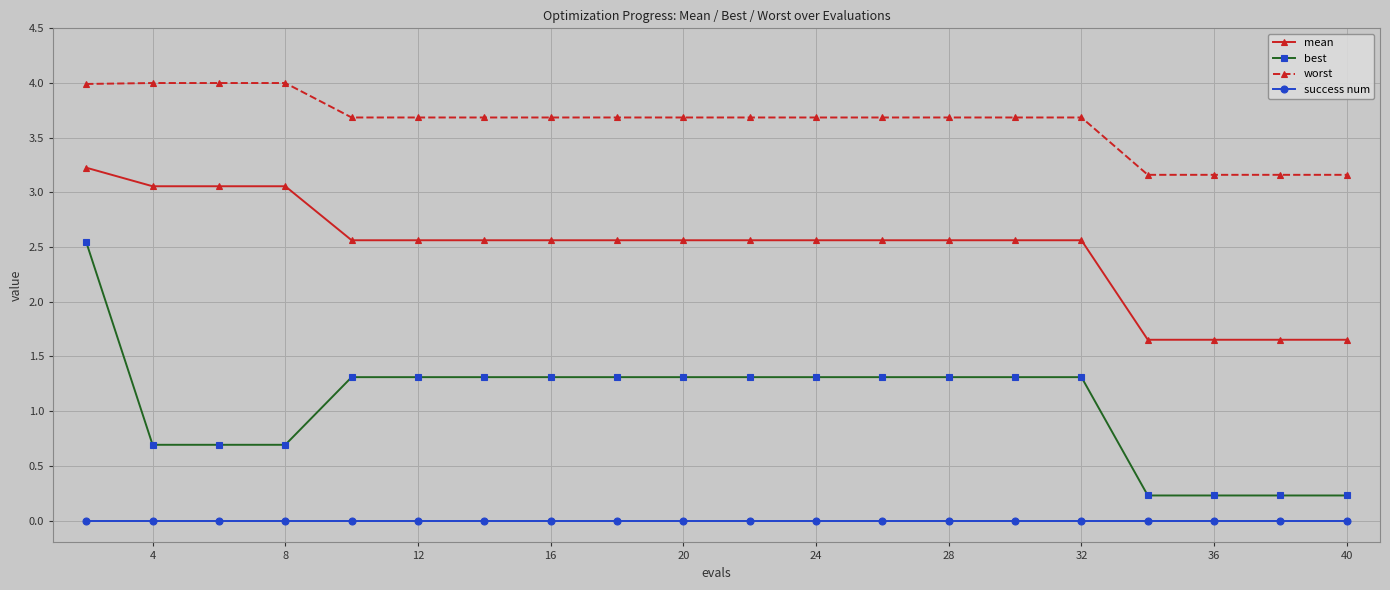

What is the minimum value for best?

0.2